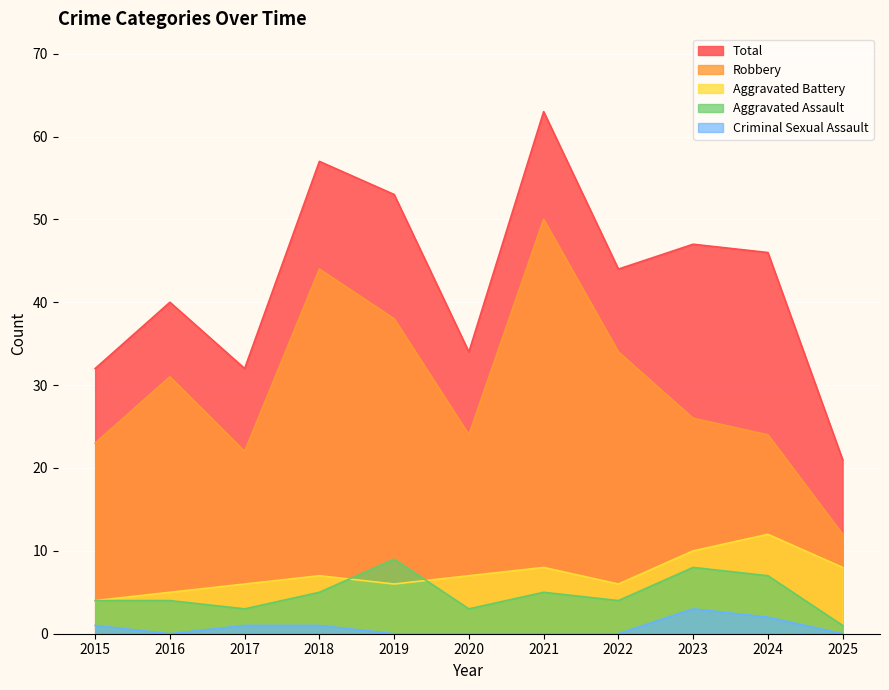

What is the difference between the maximum and minimum values in the Robbery series?

38